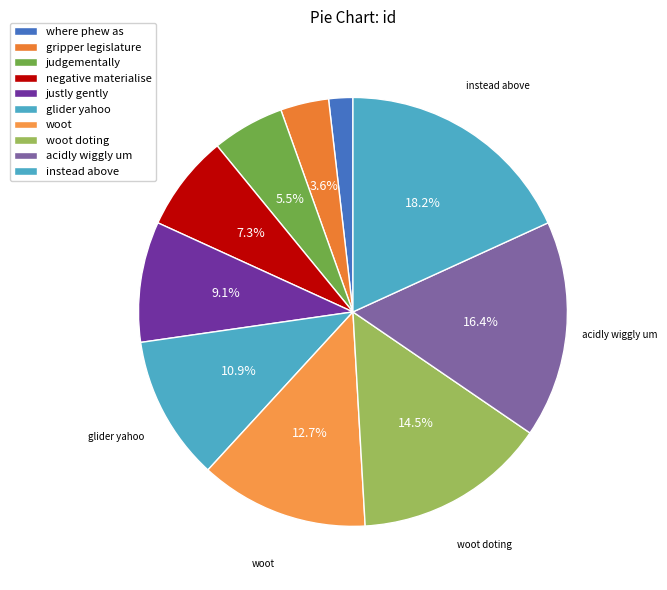

Count the number of slices in the pie.

10